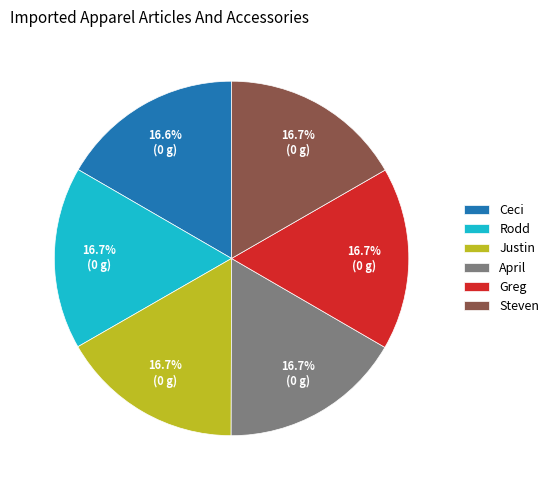

Approximately how many times larger is the value at Rodd compared to Justin?

1.0